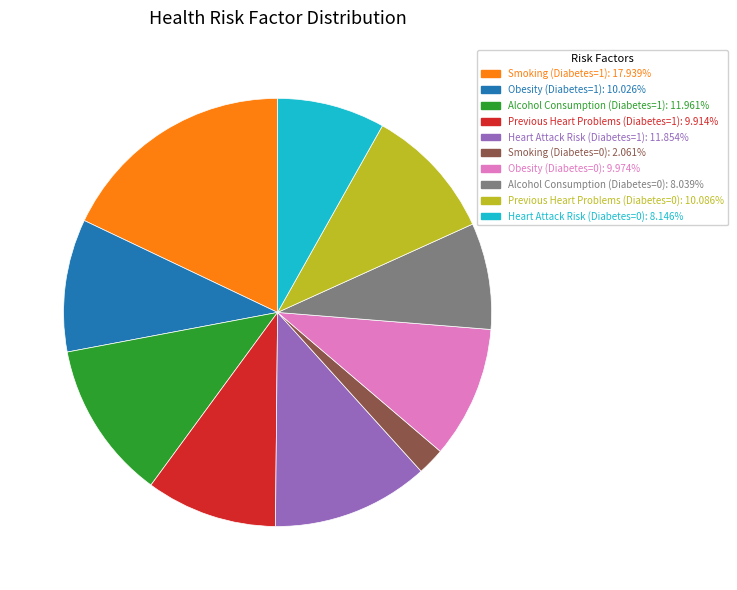

The Smoking (Diabetes=0) slice represents 2% of the pie. True or false?

True